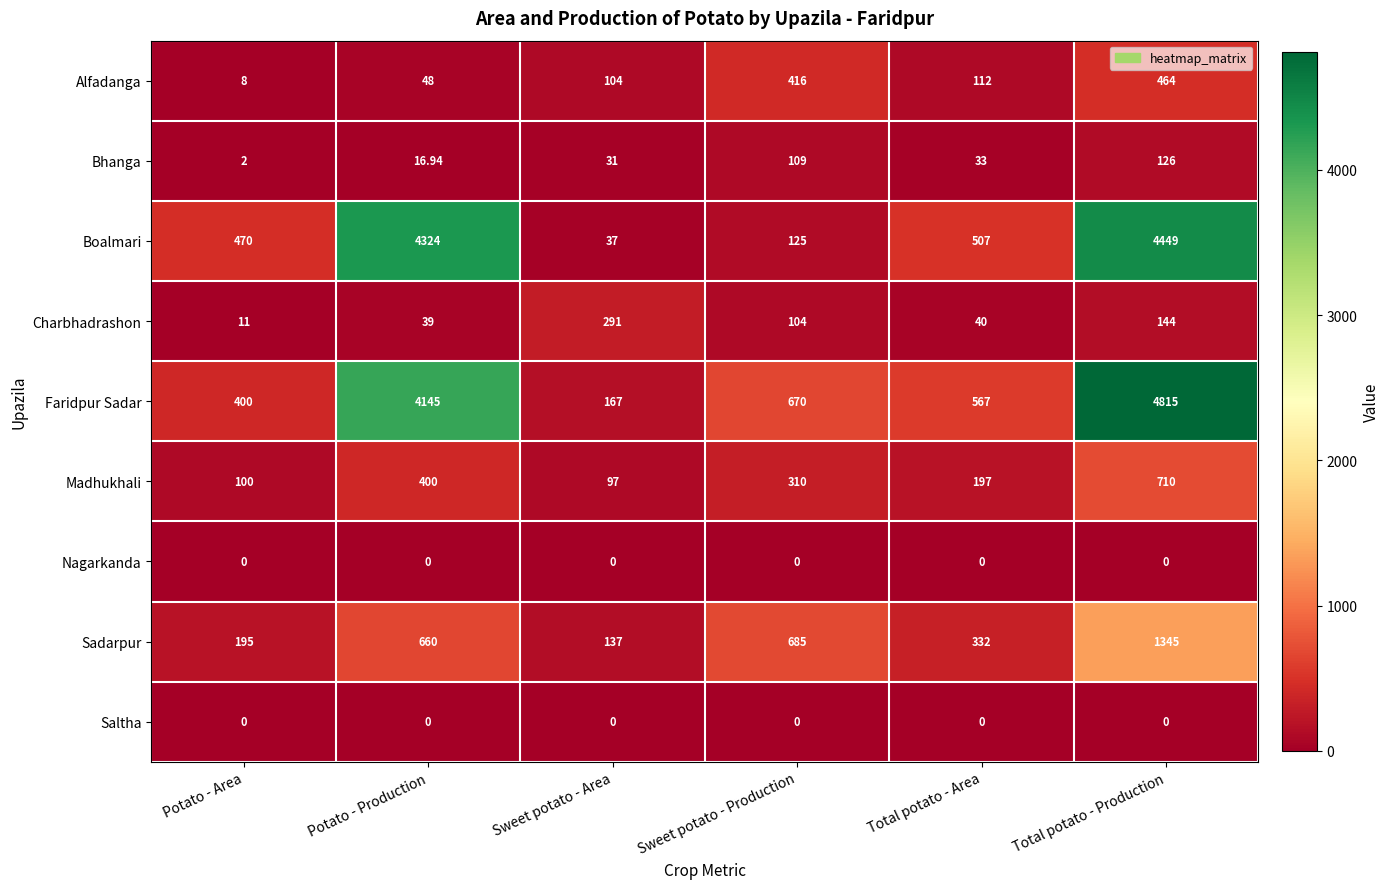

At which label is Faridpur Sadar closest to 2491?

Potato - Production